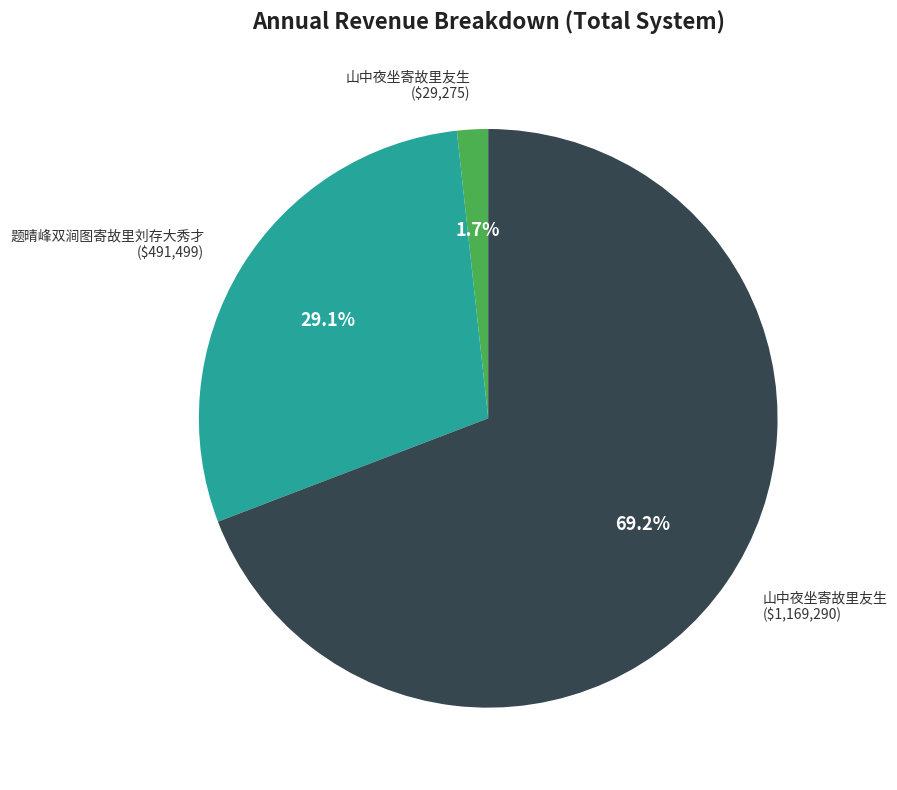

Is there any slice that represents more than half of the pie?

Yes